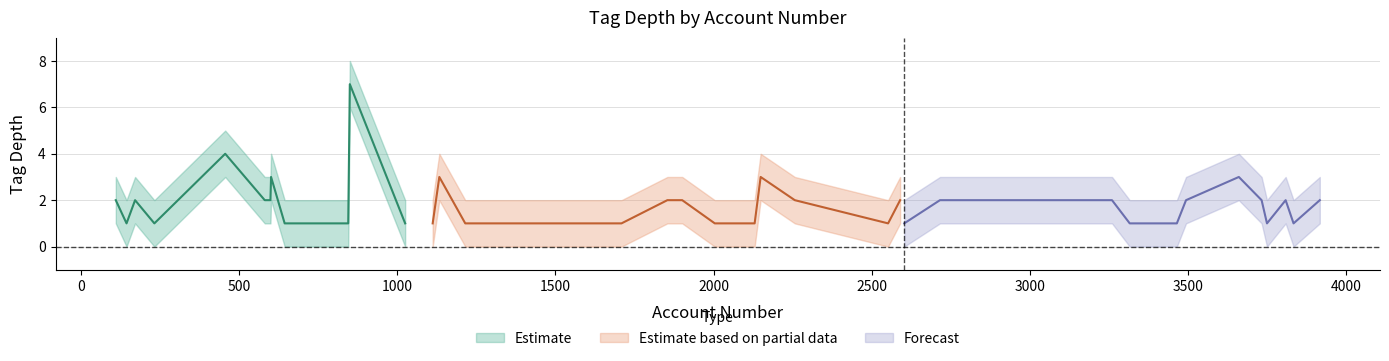

True or false: Estimate_lower and Estimate_upper intersect in this chart.

False